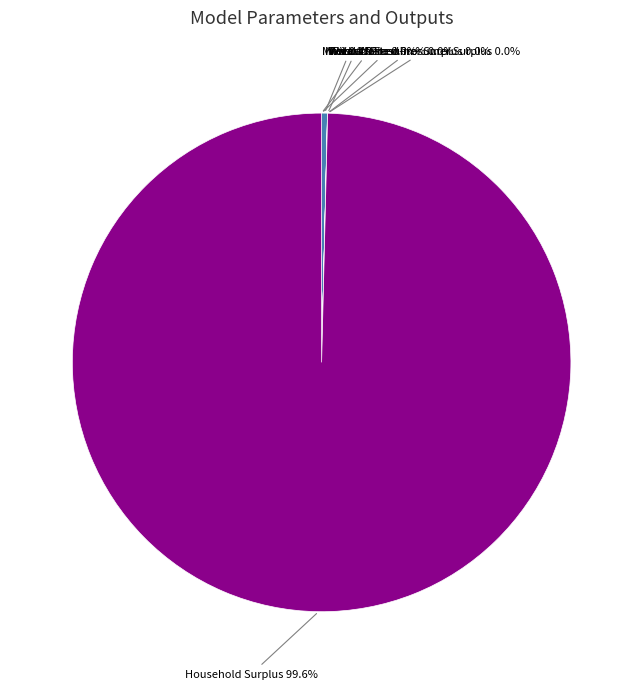

Which slice is the largest?

Household Surplus